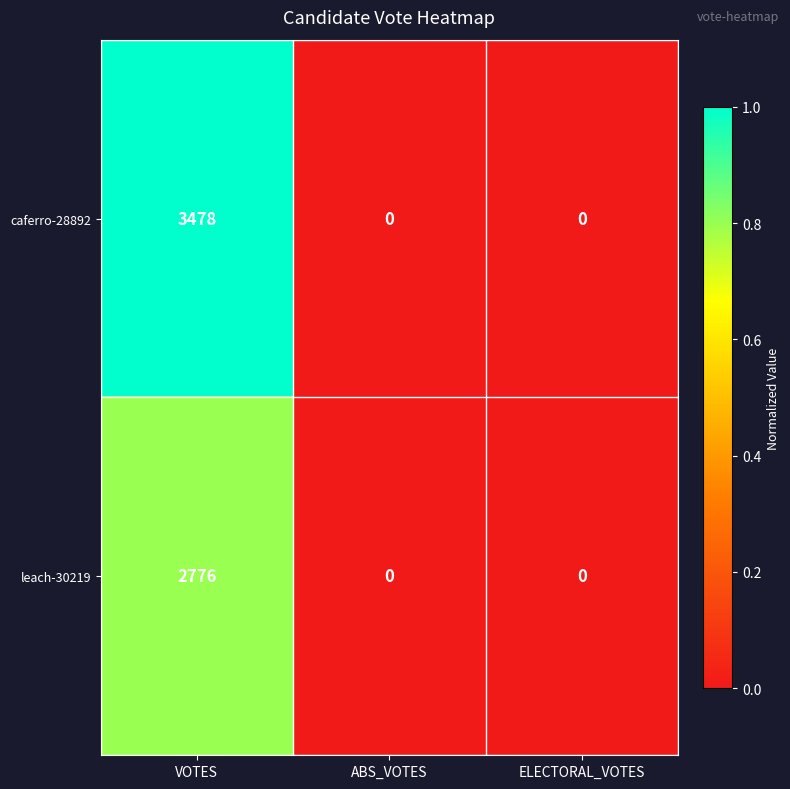

List the series in order of their overall mean, lowest first.

leach-30219, caferro-28892